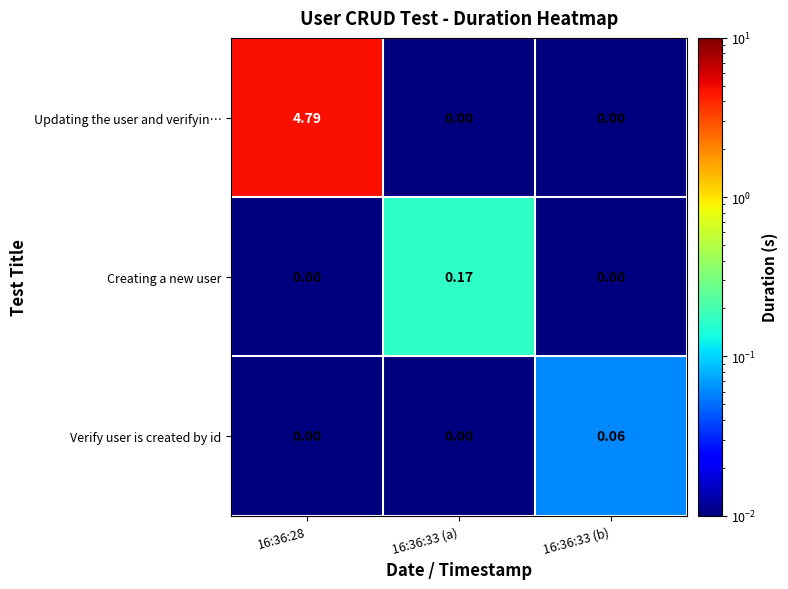

List the series in order of their peak value, lowest first.

Verify user is created by id, Creating a new user, Updating the user and verifyin…